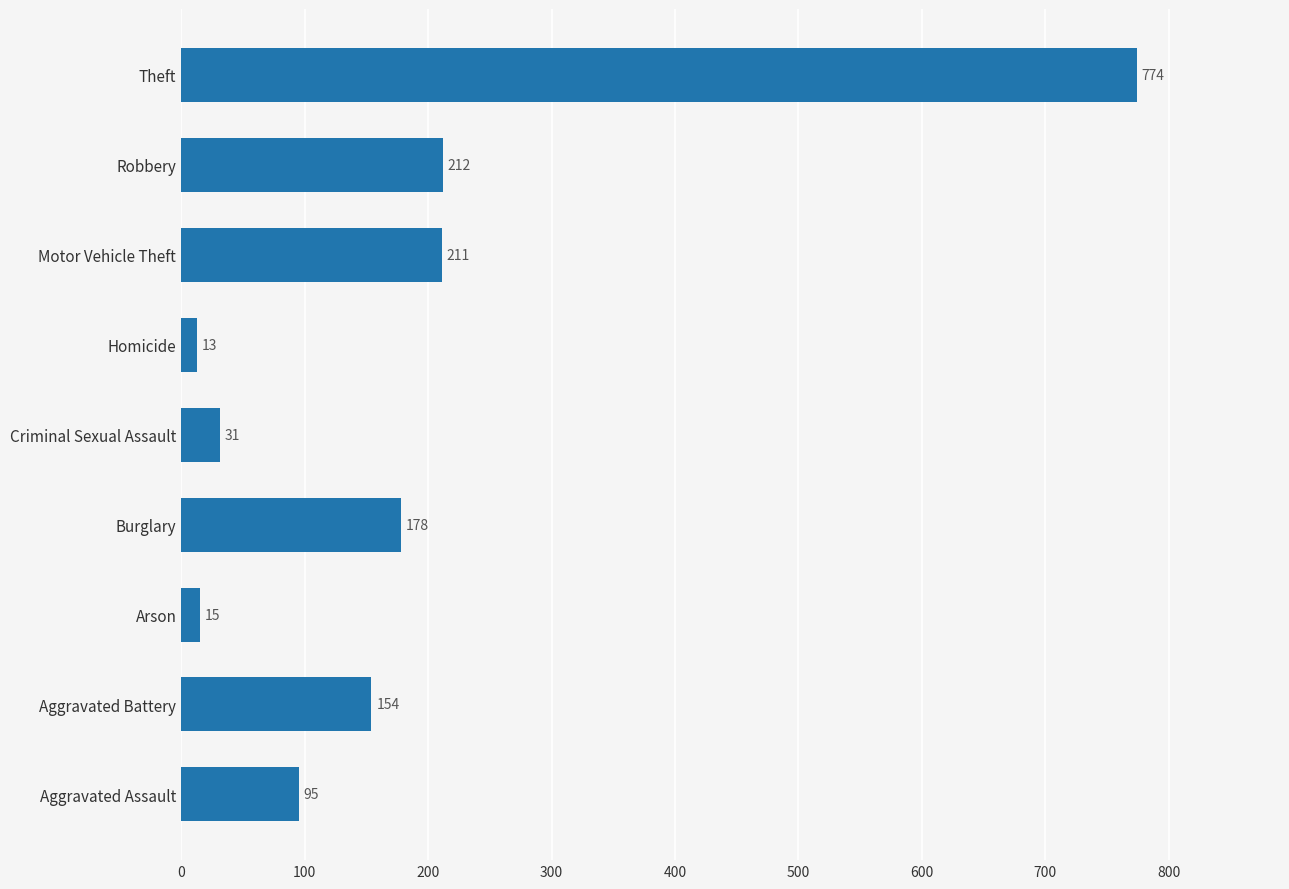

Is it true that the value at Robbery is 353?

False